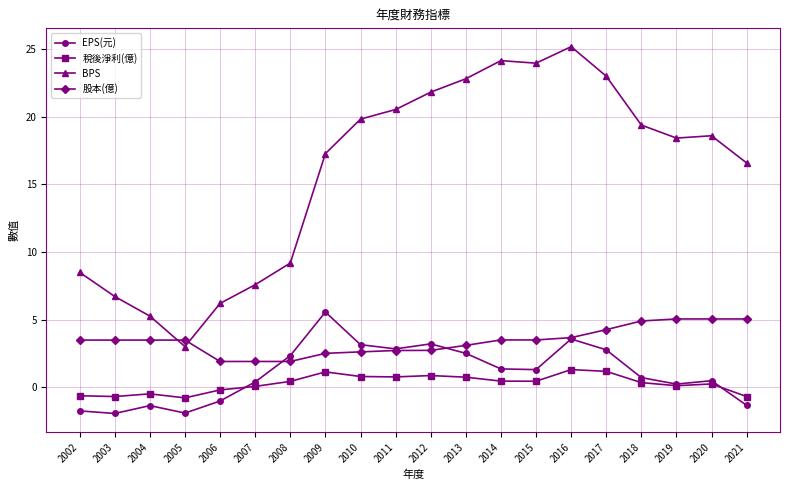

Count the number of categories in the chart.

20